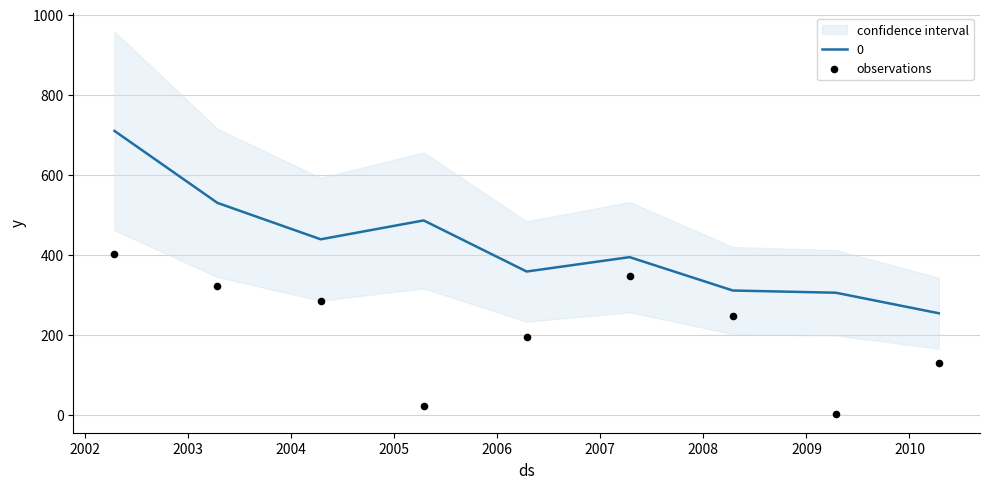

Which has a higher value, 2005 or 2006?

2006